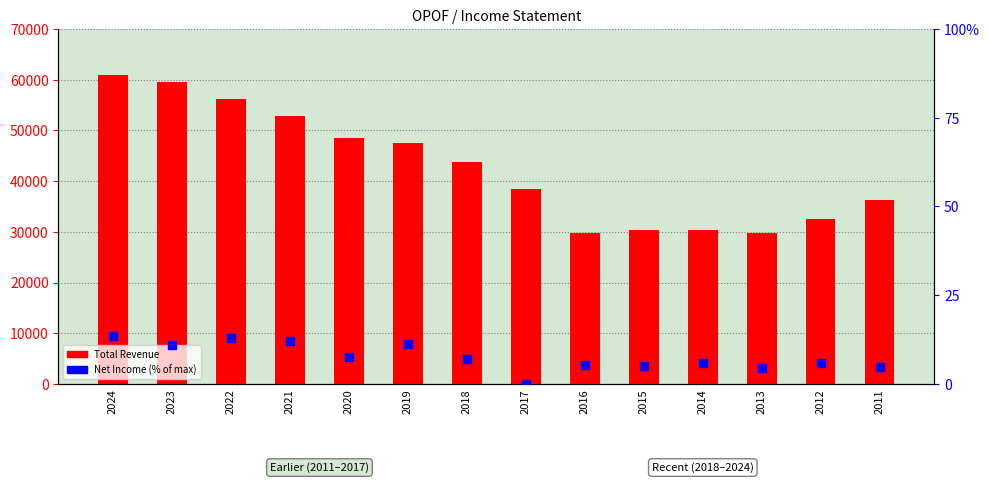

Which series has the largest total across all categories?

Total Revenue